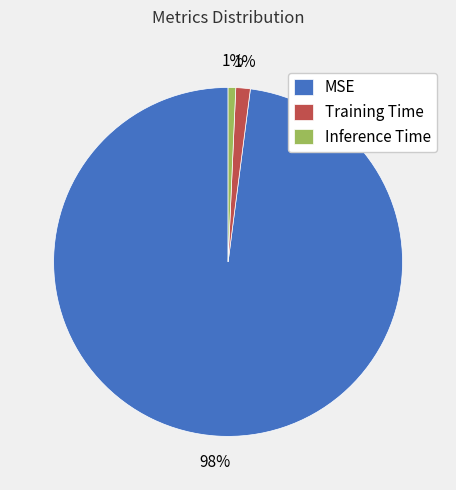

To the nearest percent, what is the average slice percentage?

33%